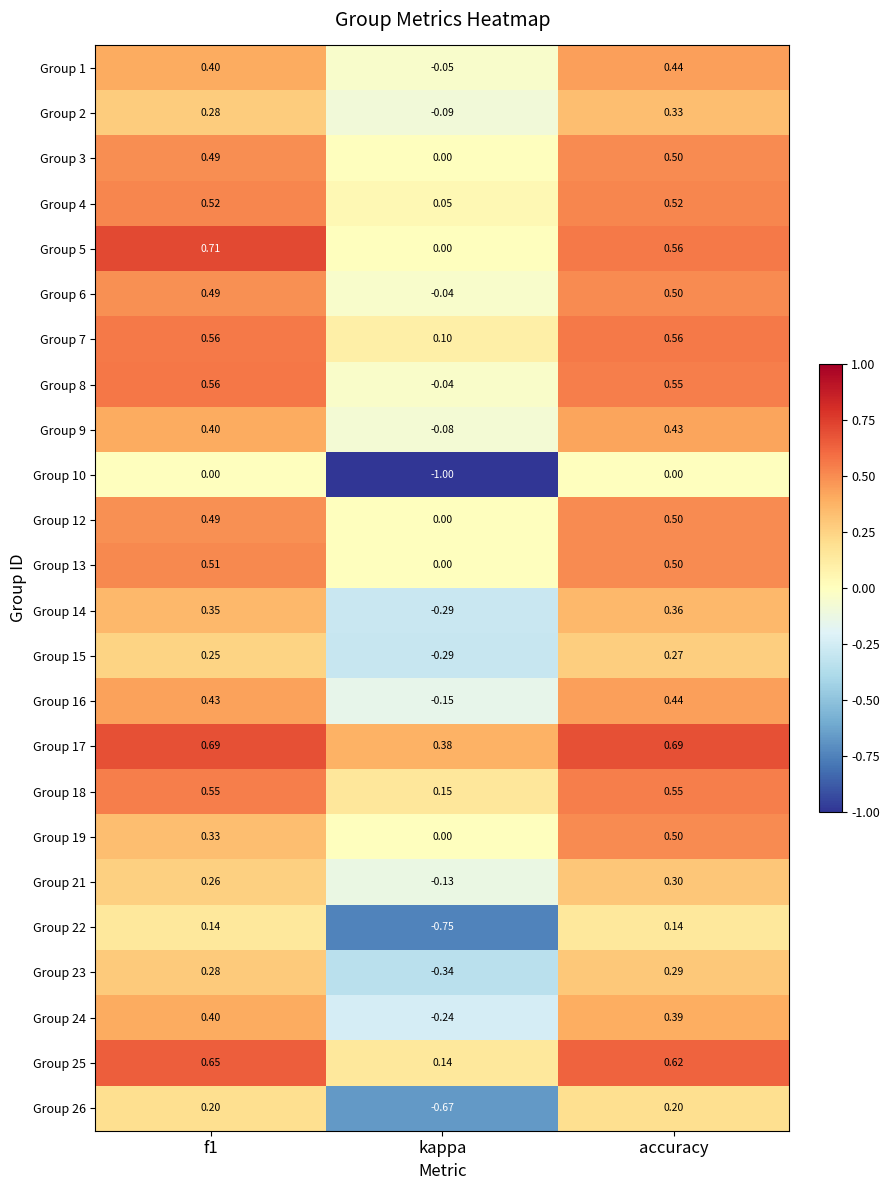

How many data points in Group 8 are above 0?

2